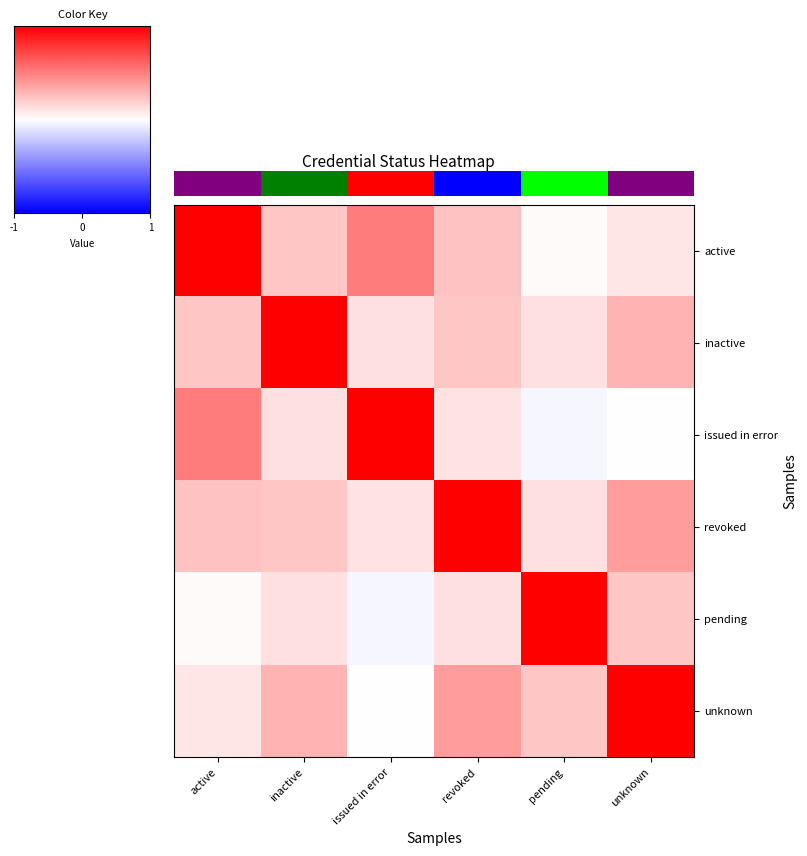

What is the spread (max minus min) of values at unknown?

1.0